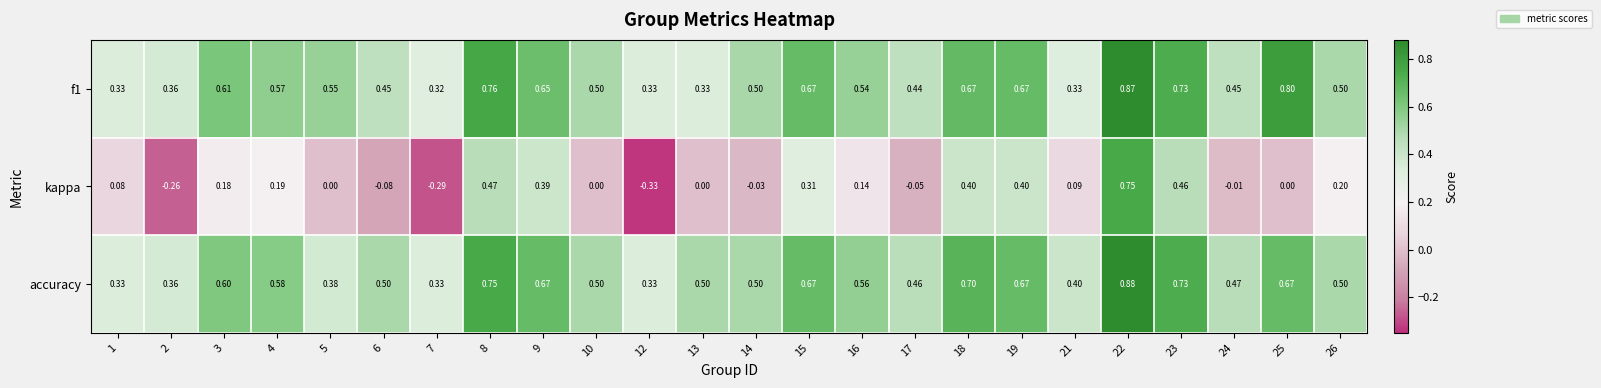

Which series has the largest range (max minus min)?

kappa